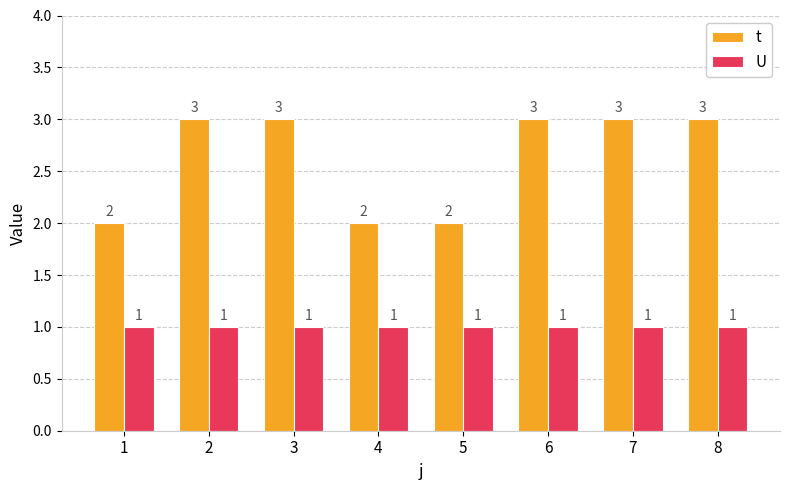

The value of t at 5 is 1. True or false?

False